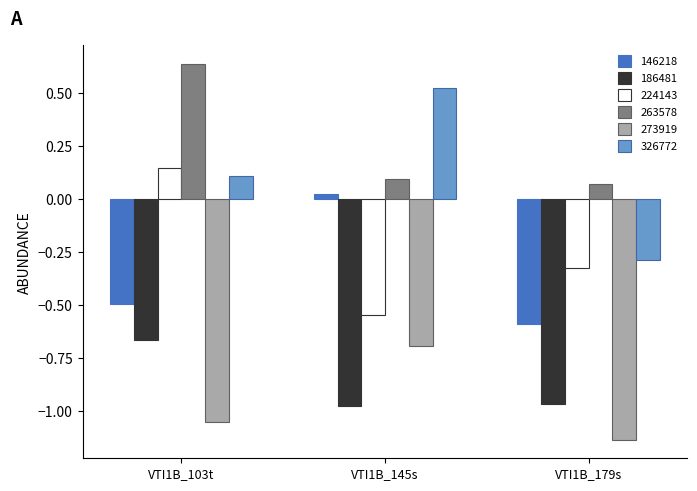

At which label is 224143 closest to 0?

VTI1B_103t